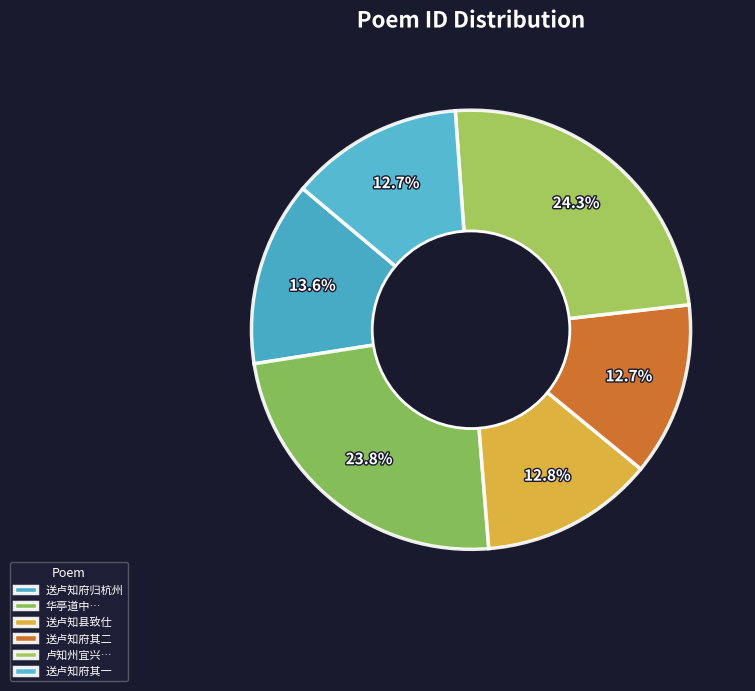

Count the number of slices in the pie.

6